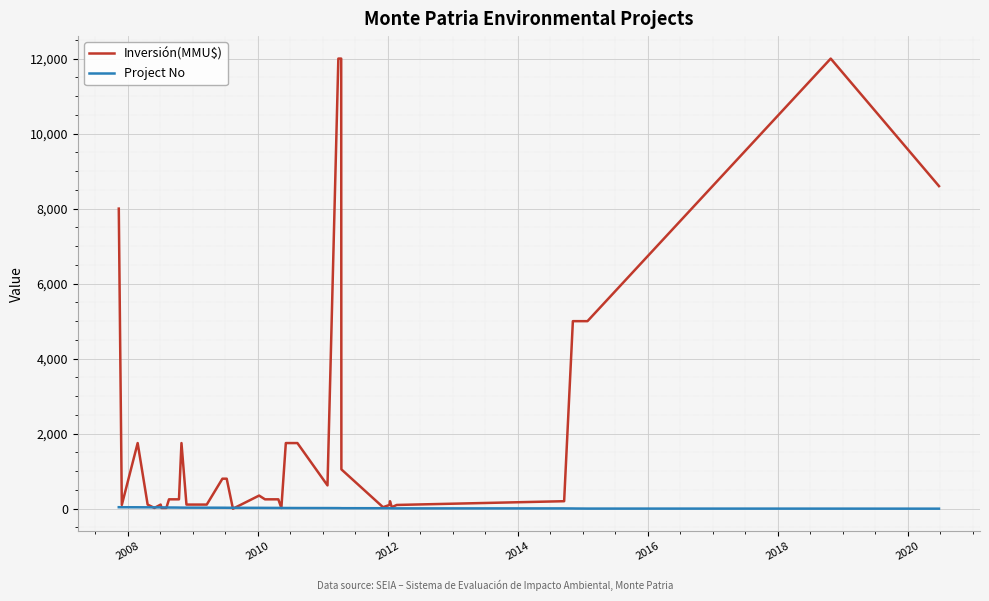

Which series has the widest spread of values?

Inversión(MMU$)